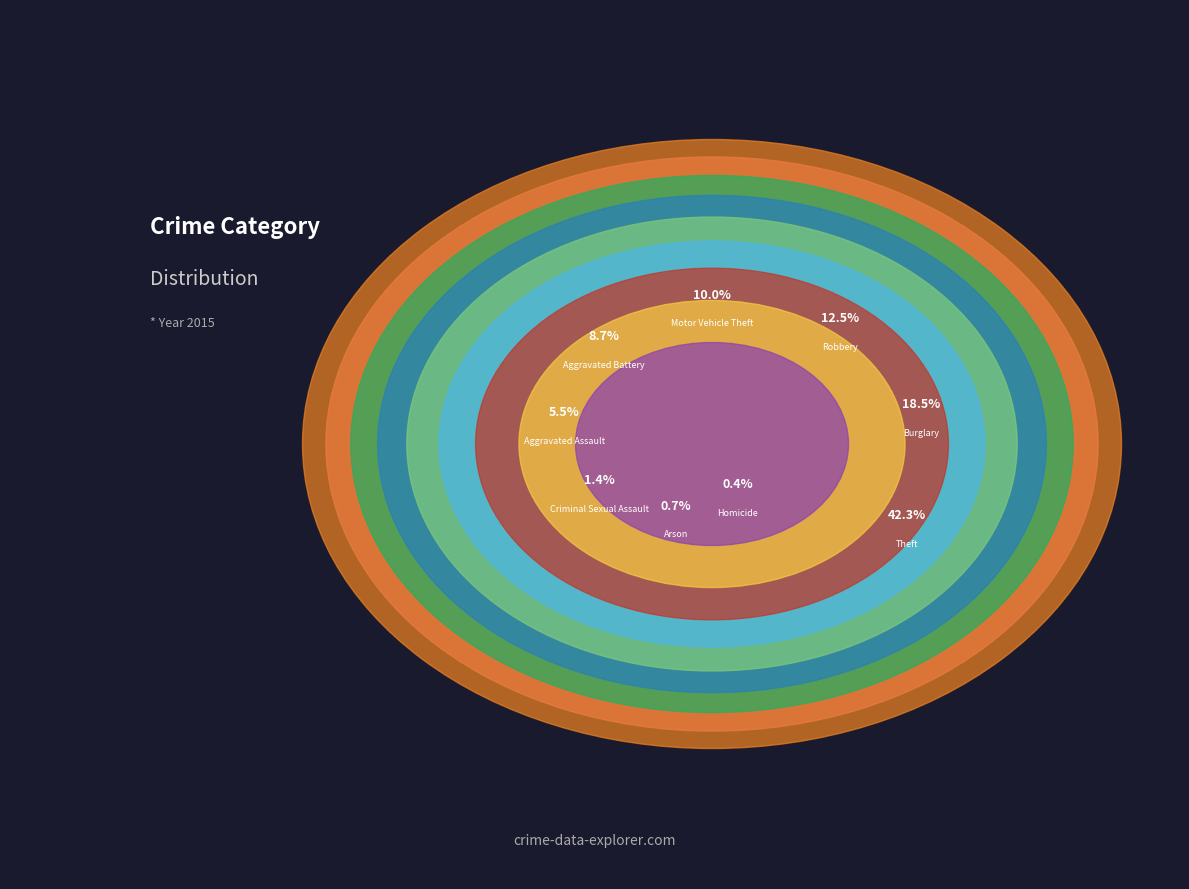

What percentage is the Burglary slice, to the nearest percent?

18%